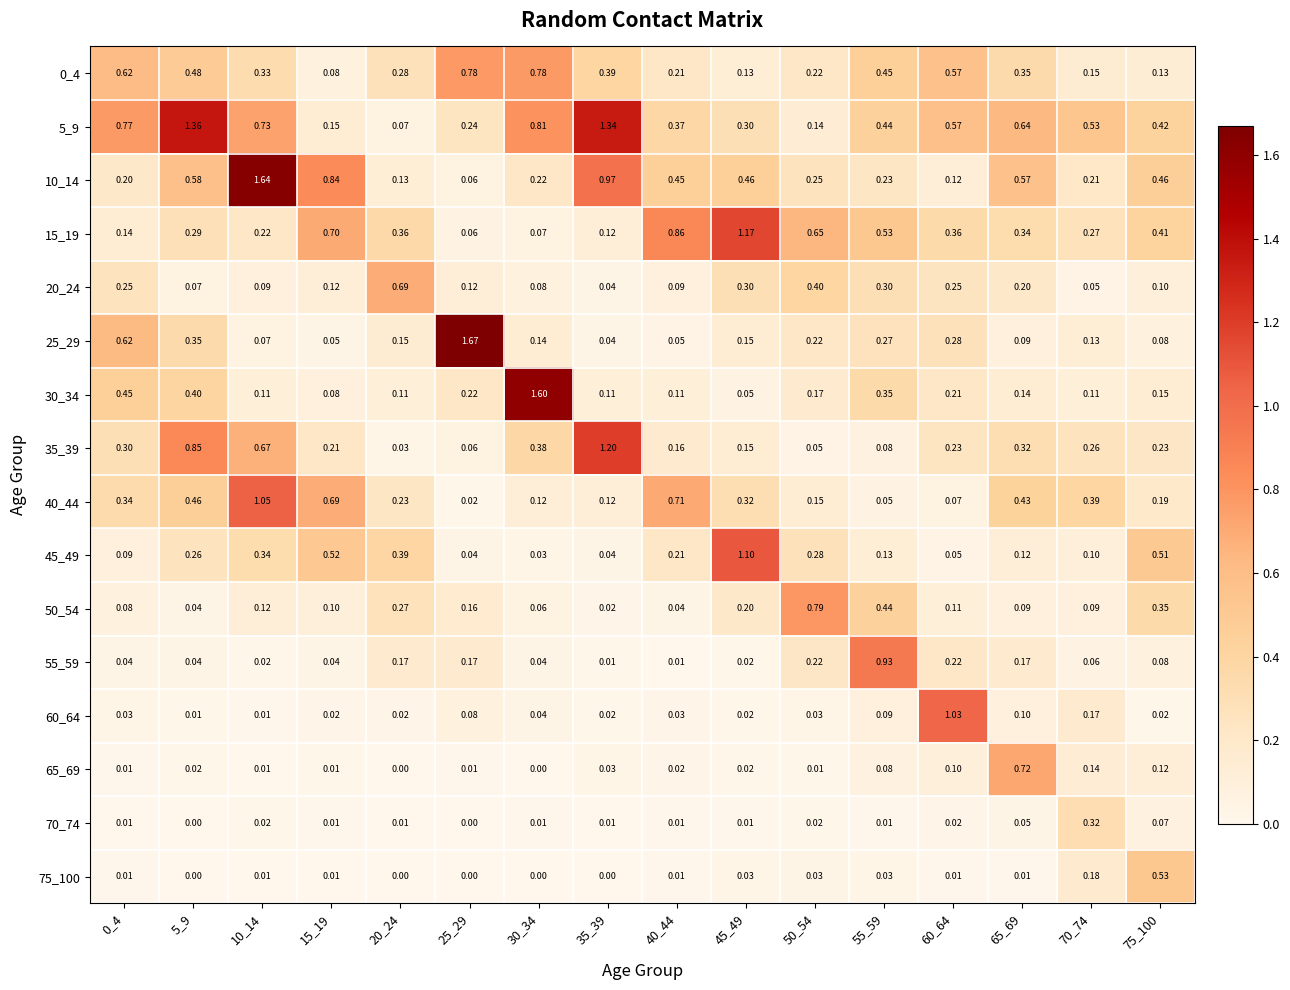

Is the value of 15_19 at 0_4 greater than the value of 30_34 at 45_49?

Yes